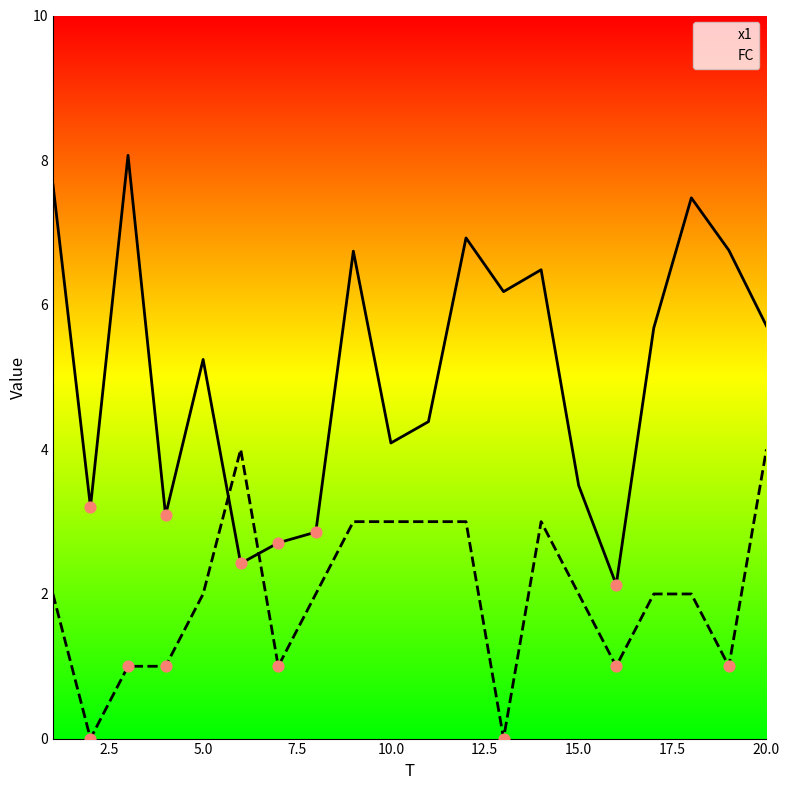

What are all the series names shown in the legend?

x1, FC